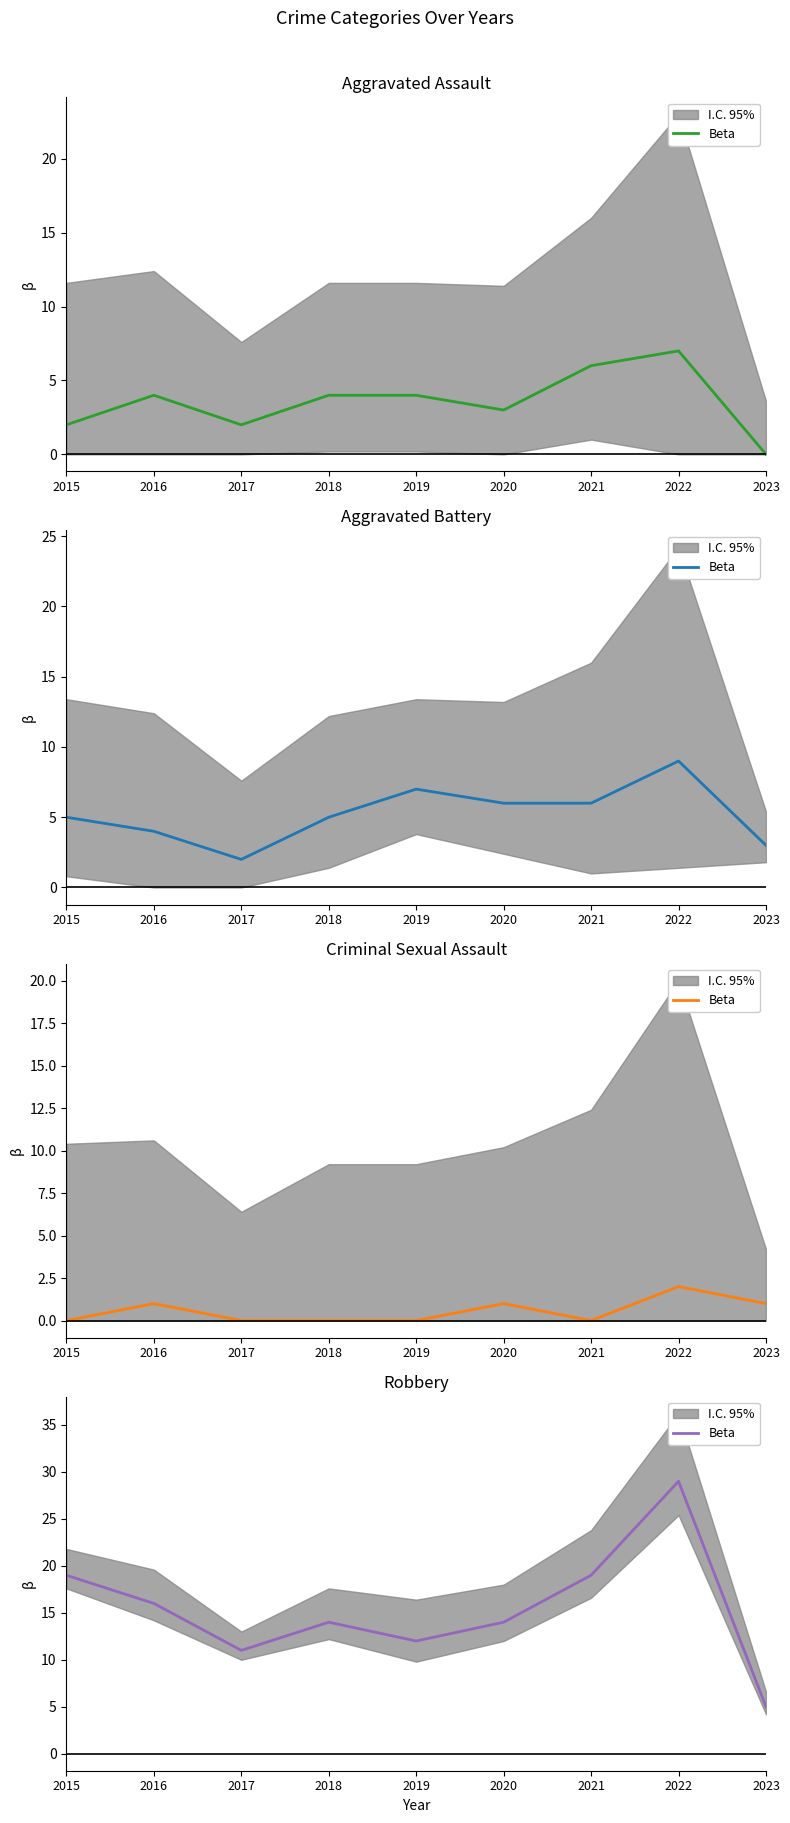

Where is the first local minimum?

2017